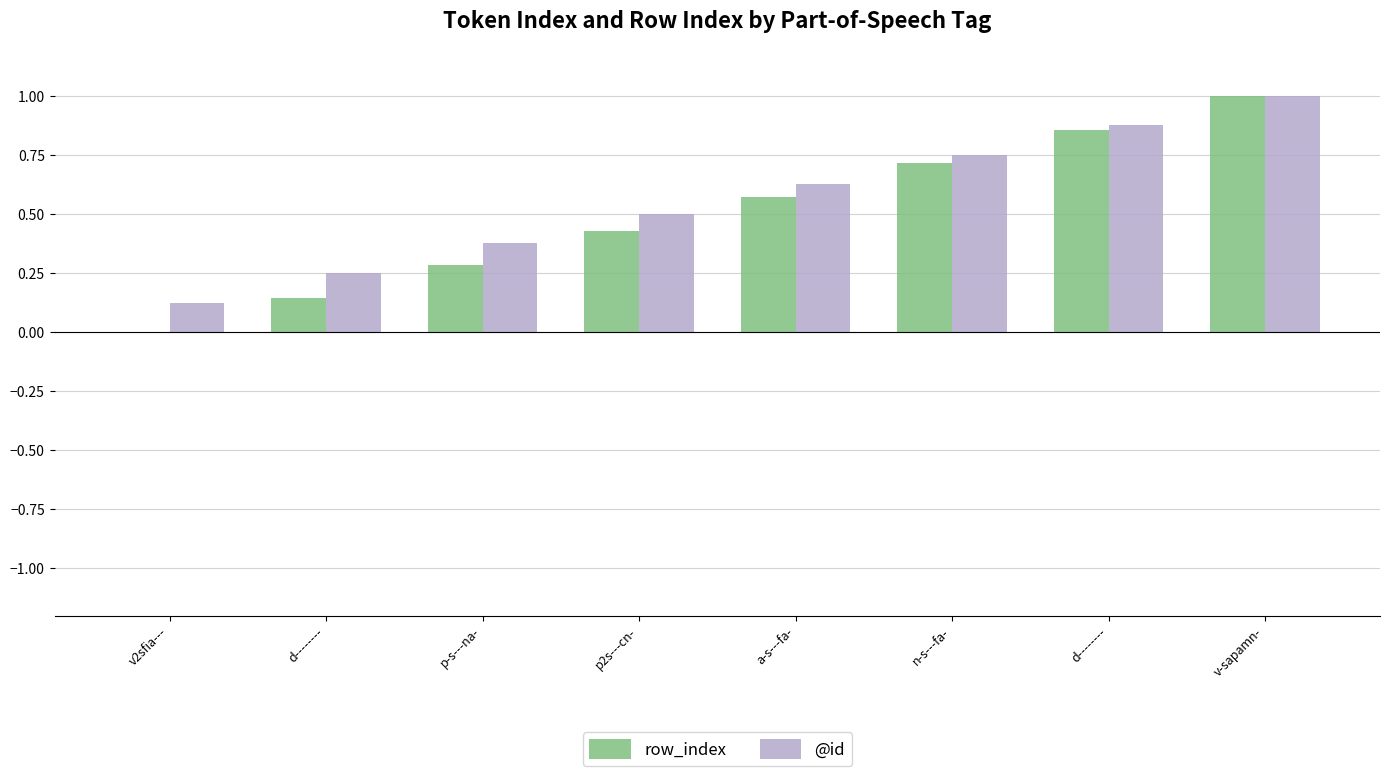

Which series has the largest range (max minus min)?

row_index